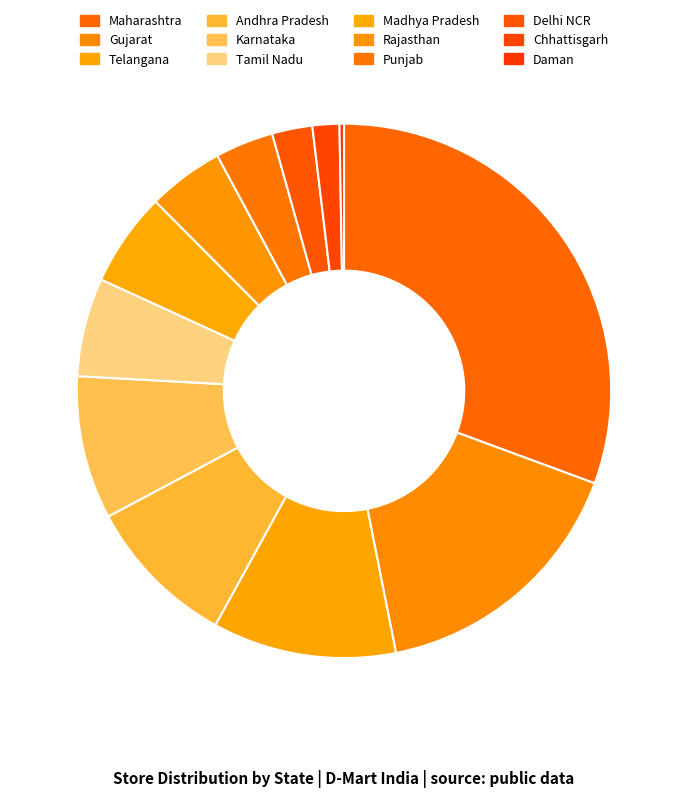

Is the sum of Tamil Nadu and Madhya Pradesh greater than half?

No